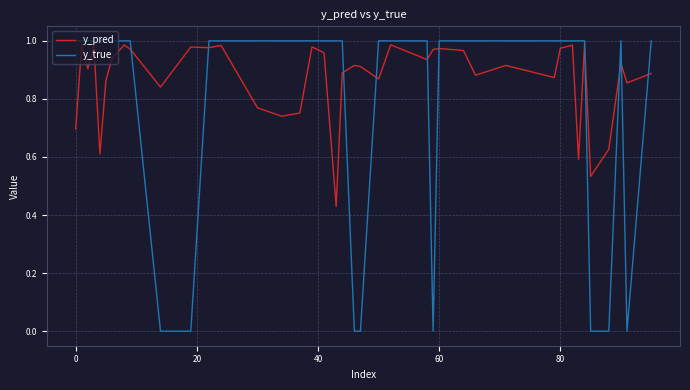

Rank the series by their average value, from lowest to highest.

y_true, y_pred